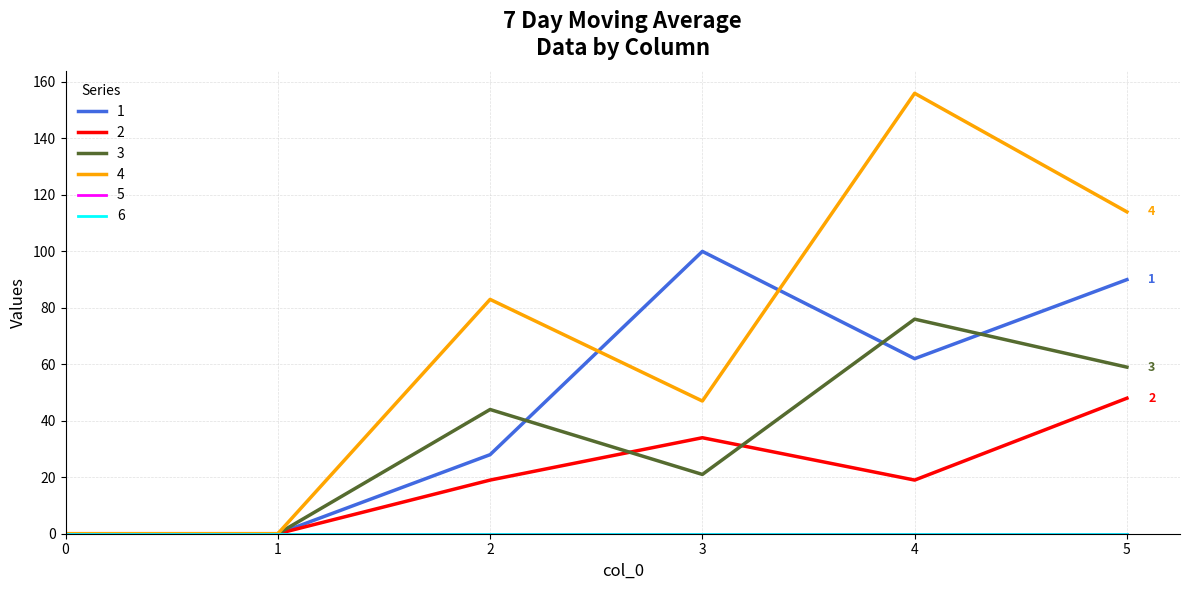

Does the chart display data point markers on the line(s)?

No